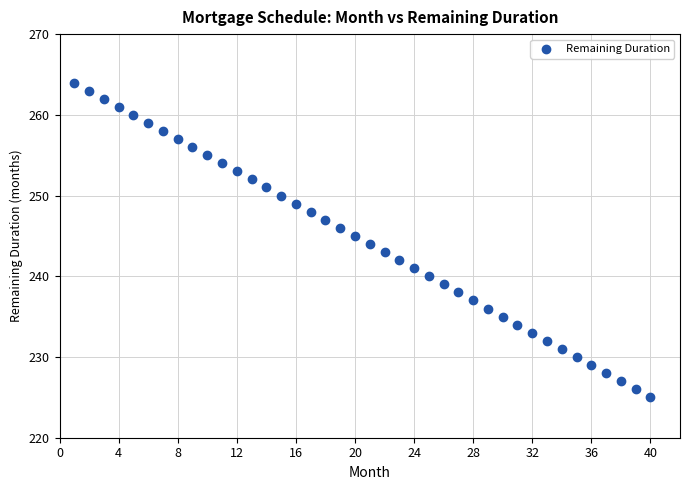

What is the range of X values (max minus min)?

39